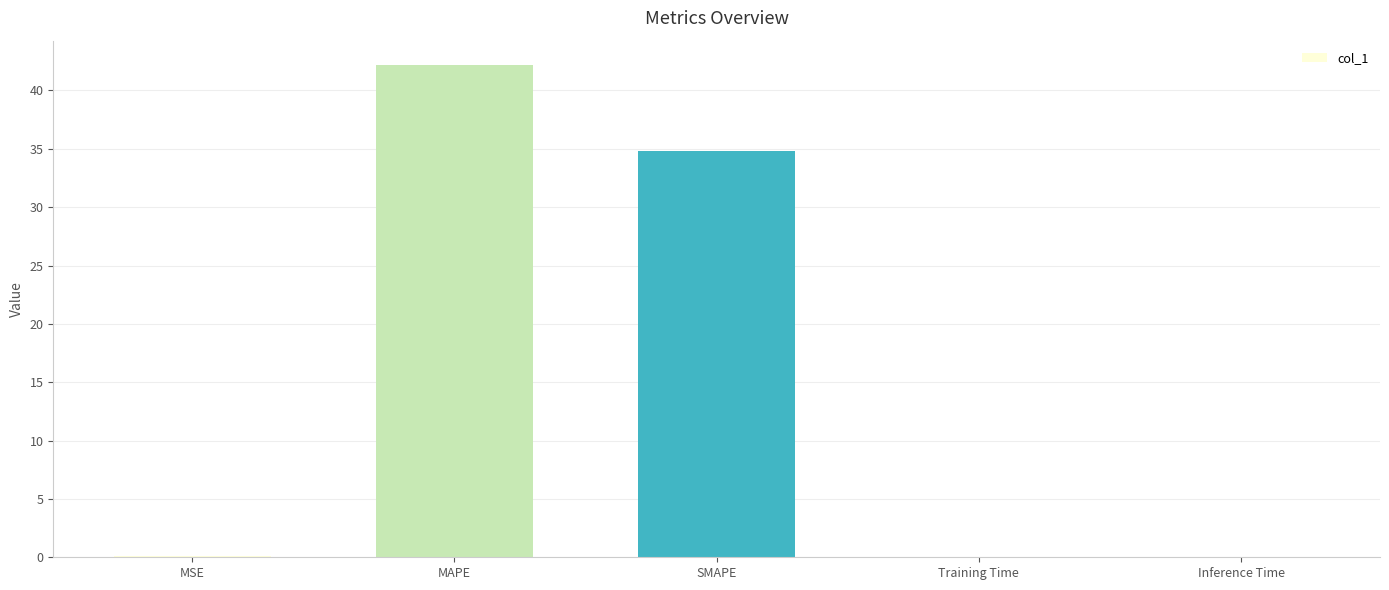

At which label is the value closest to 21?

SMAPE